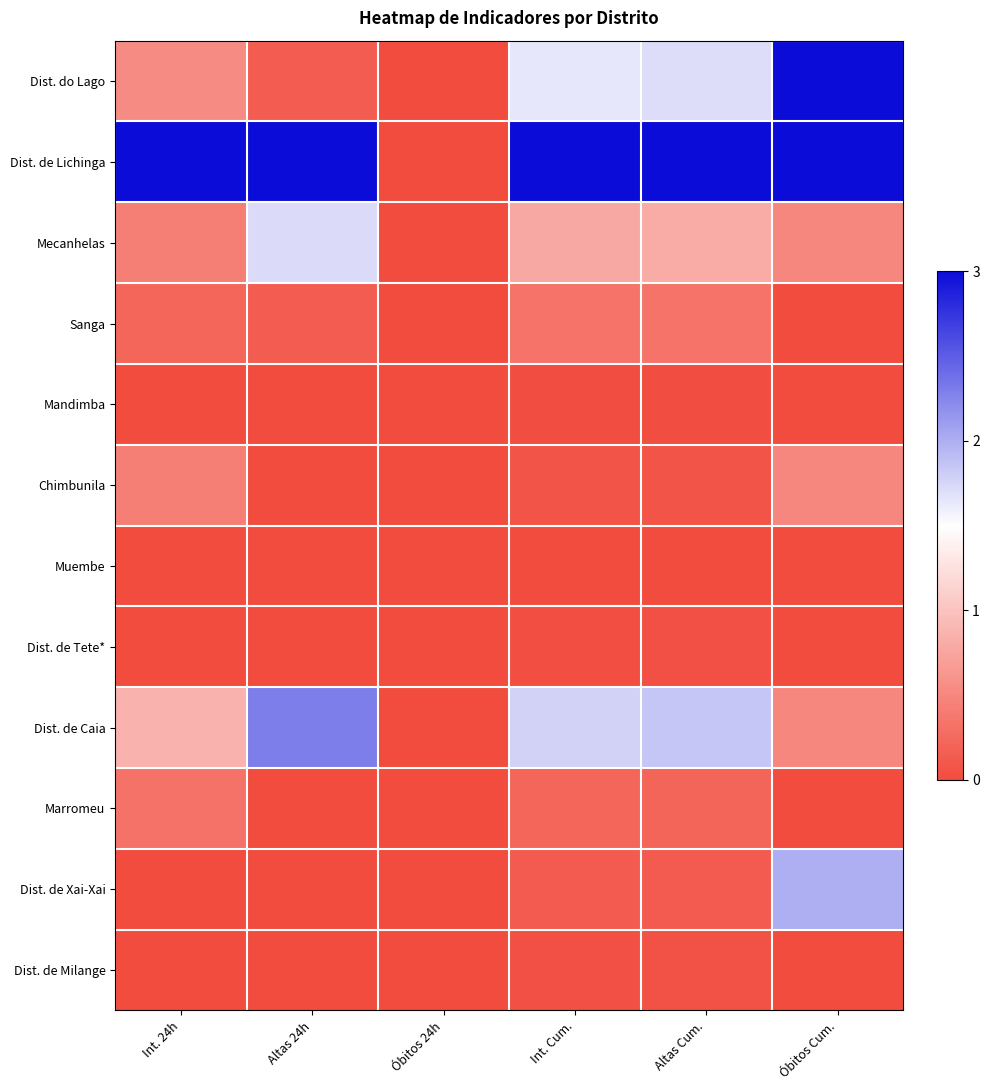

At how many categories does at least one series exceed 0?

5